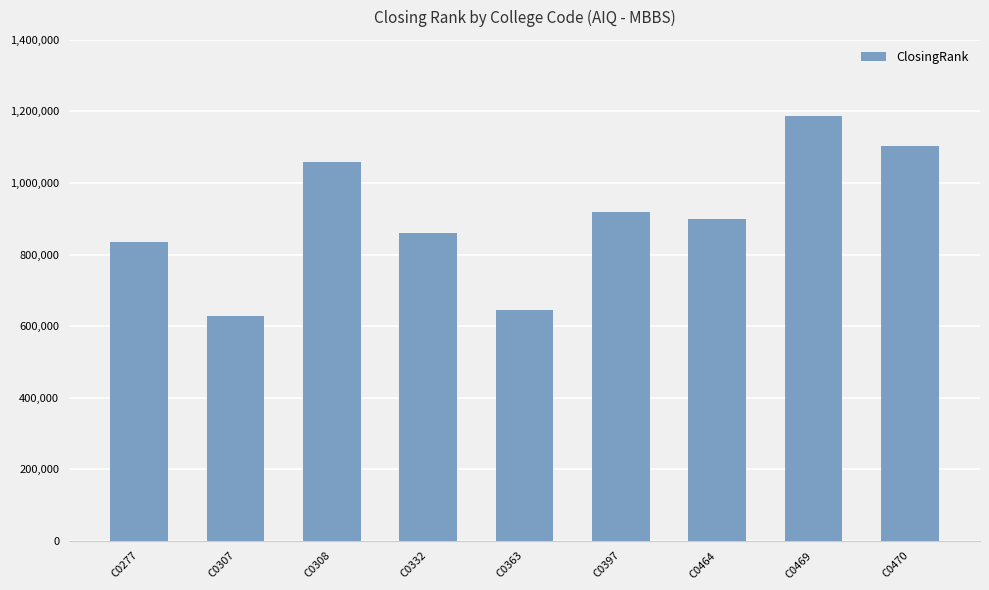

What is the value of the 4th bar from the left?

858784